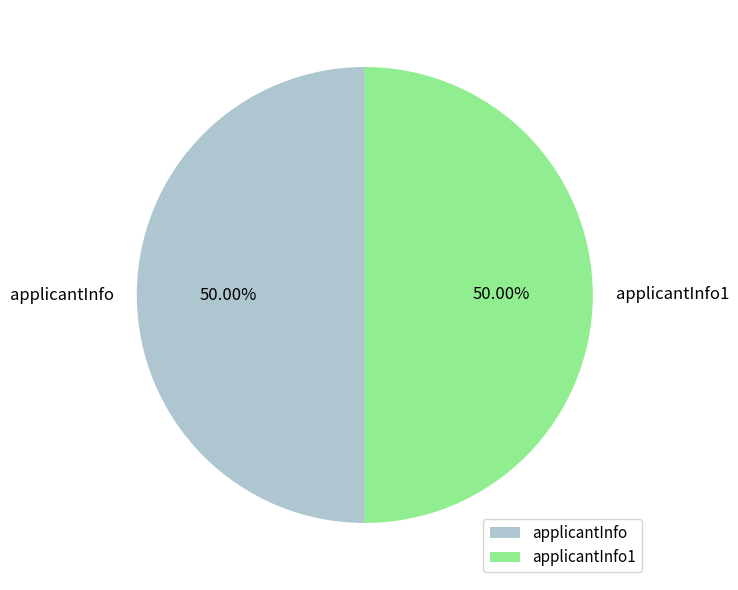

To the nearest percent, what portion does applicantInfo1 represent?

50%